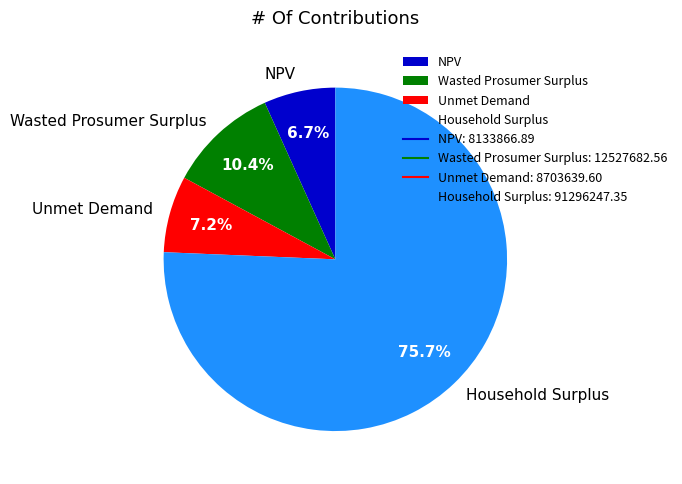

How many segments does this pie chart have?

4